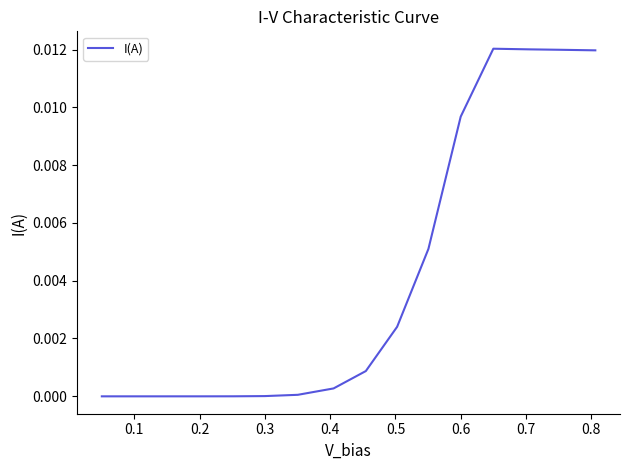

How many lines are shown in the chart?

1